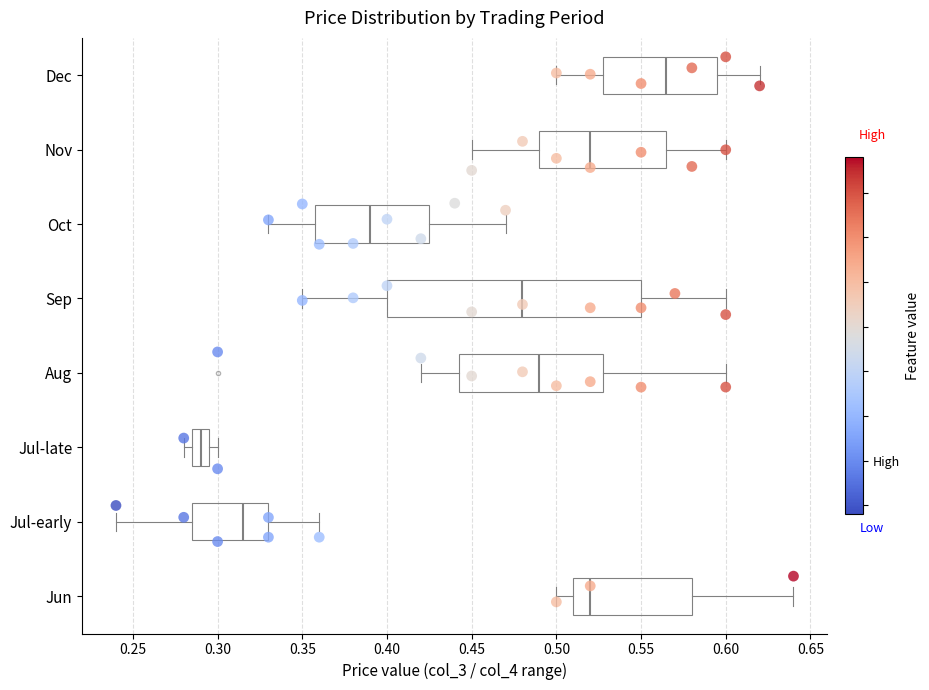

Which box has the furthest to the left median line?

Jul-late